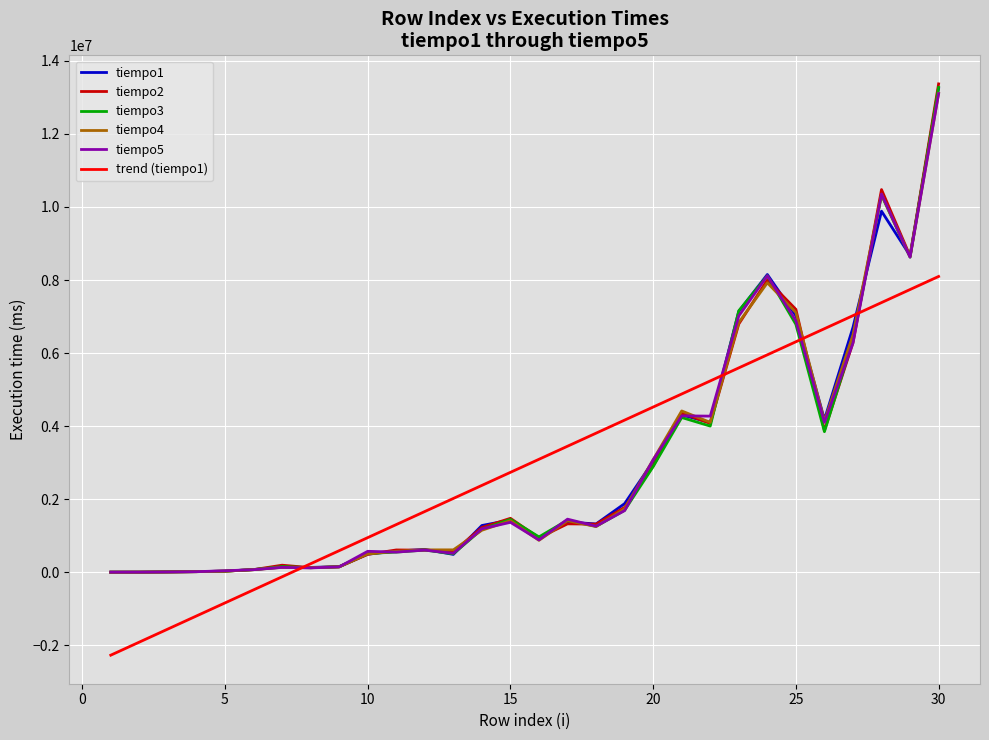

Which series has the widest spread of values?

tiempo2